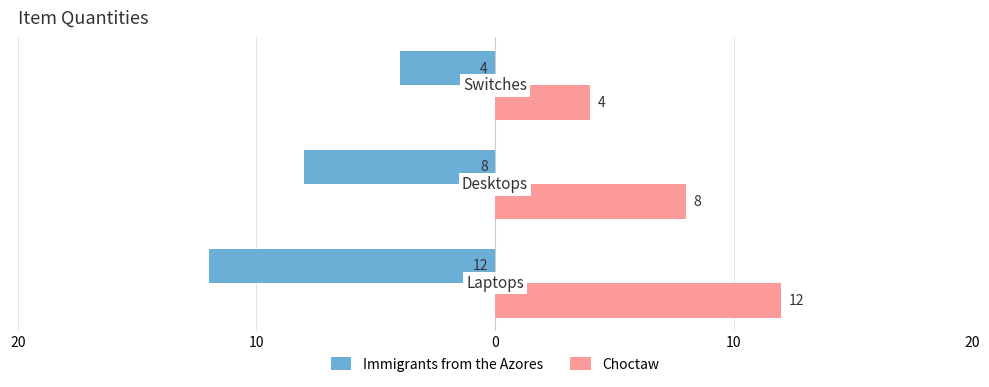

What are all the series names shown in the legend?

Immigrants from the Azores, Choctaw